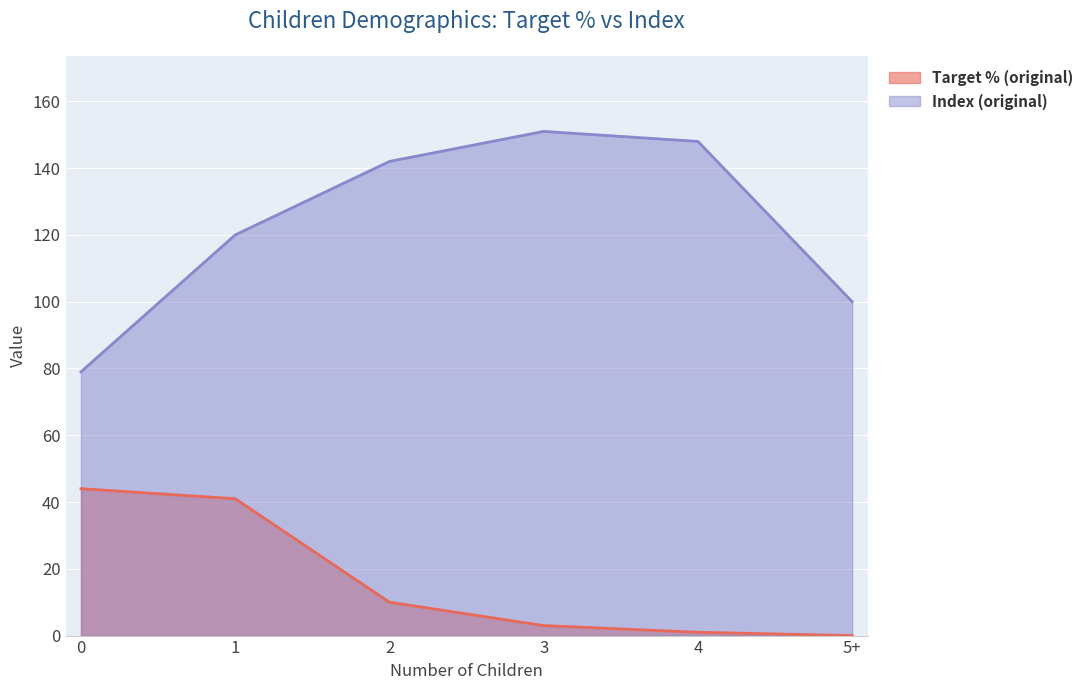

List the series in order of their peak value, highest first.

Index (original), Target % (original)